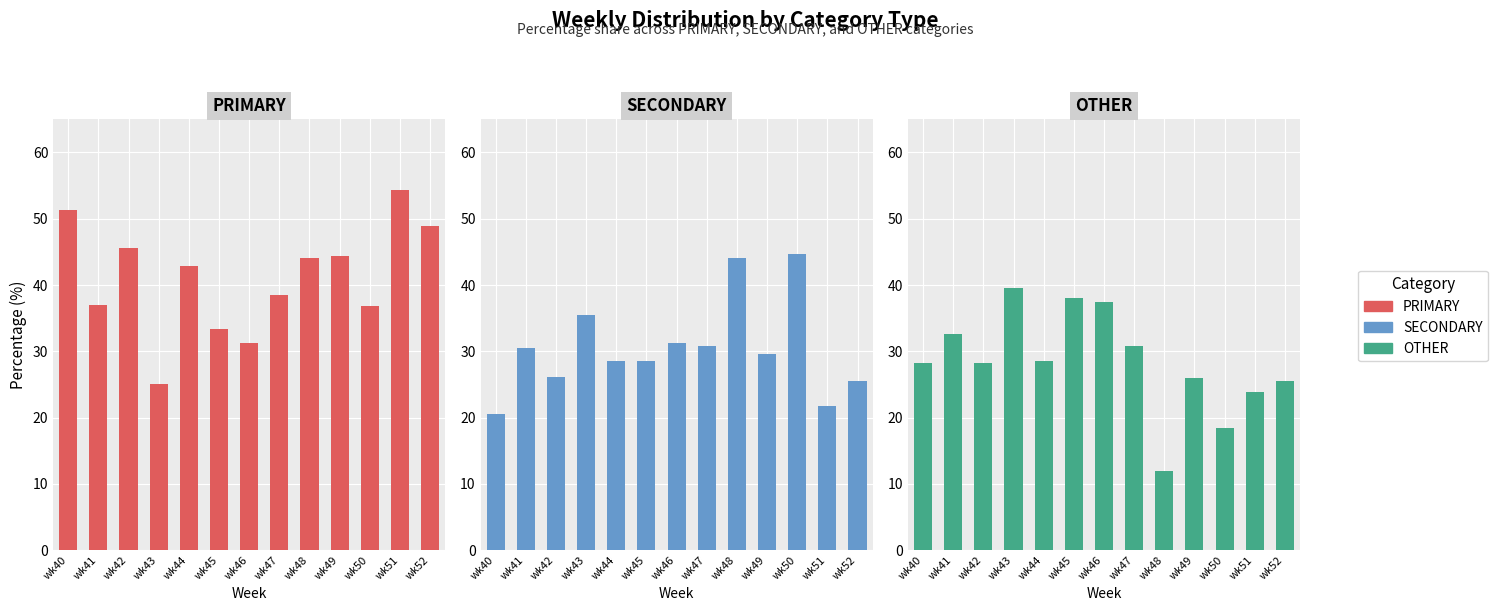

Reading left to right, extract all data points from this chart.

PRIMARY: 51.3	37.0	45.7	25.0	42.9	33.3	31.2	38.5	44.0	44.4	36.8	54.3	48.9
SECONDARY: 20.5	30.4	26.1	35.4	28.6	28.6	31.2	30.8	44.0	29.6	44.7	21.7	25.5
OTHER: 28.2	32.6	28.3	39.6	28.6	38.1	37.5	30.8	12.0	25.9	18.4	23.9	25.5